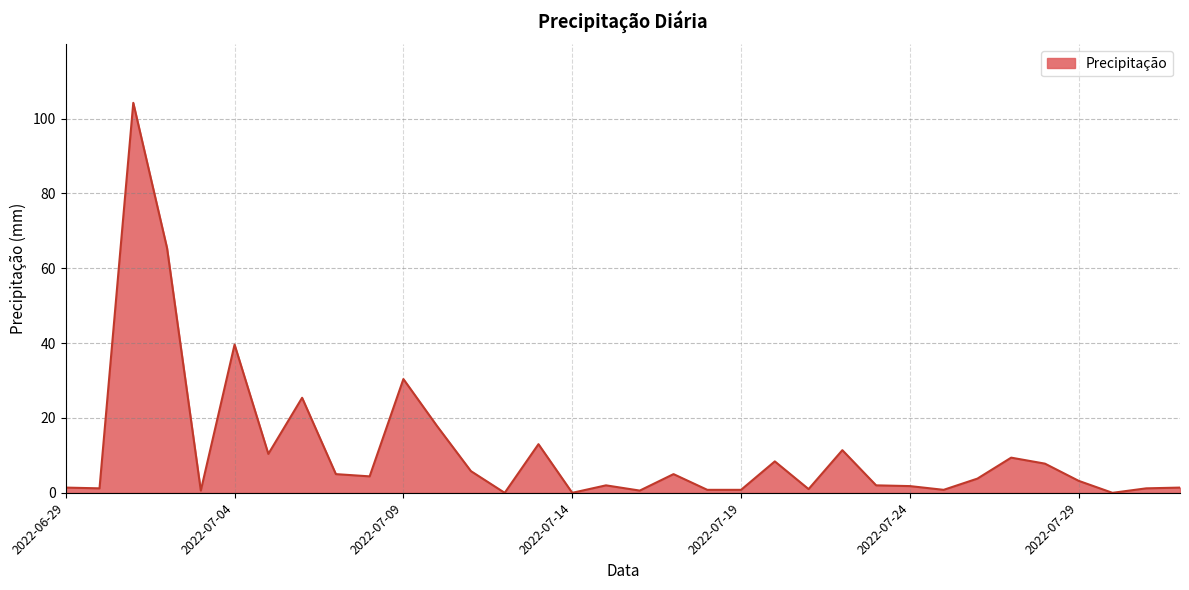

What is the maximum value shown in the chart?

104.2